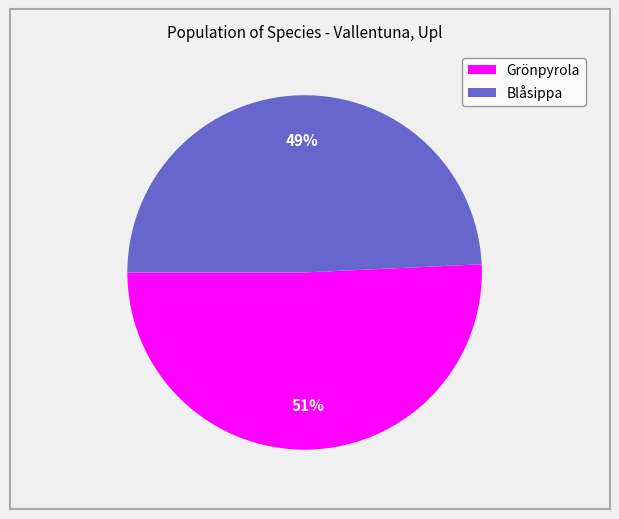

Which slice is the largest?

Grönpyrola